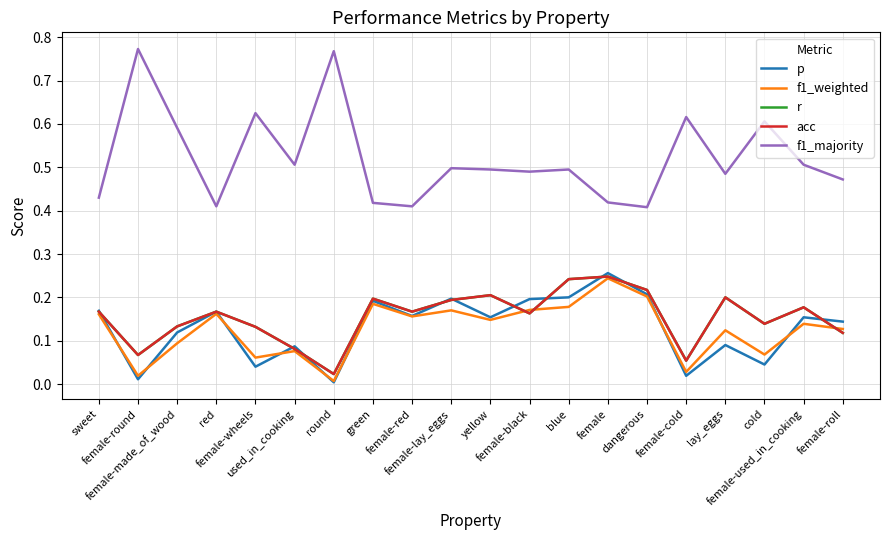

Does the chart display data point markers on the line(s)?

No